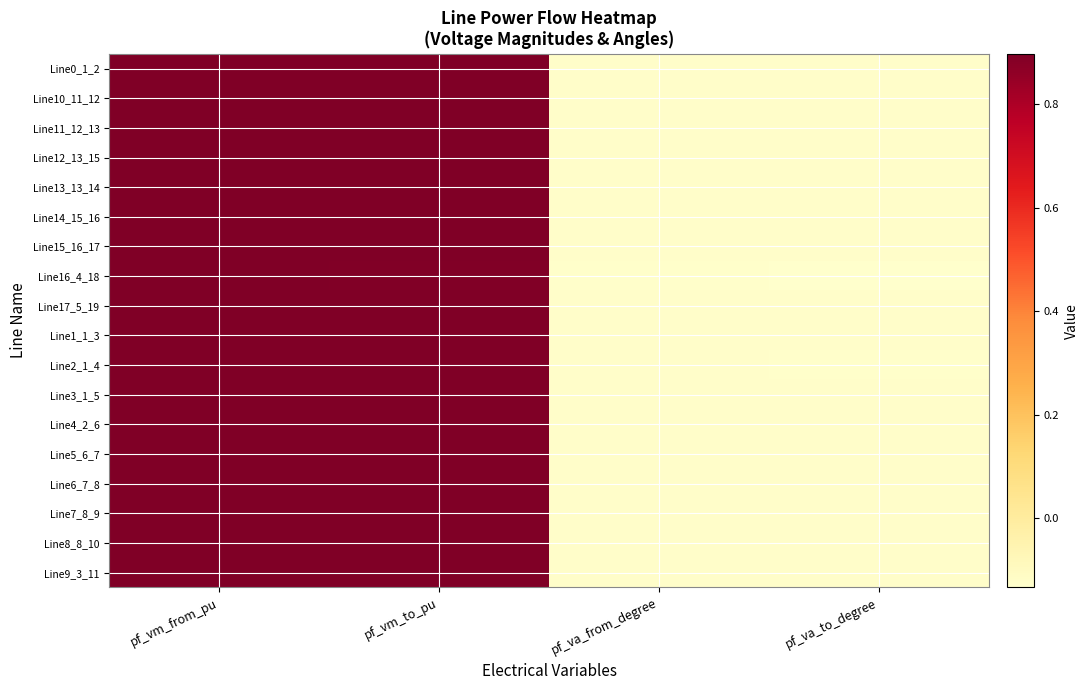

Reading left to right, what are all the values shown in this chart?

Line0_1_2: pf_vm_from_pu=0.9	pf_vm_to_pu=0.9	pf_va_from_degree=-0.1	pf_va_to_degree=-0.1
Line10_11_12: pf_vm_from_pu=0.9	pf_vm_to_pu=0.9	pf_va_from_degree=-0.1	pf_va_to_degree=-0.1
Line11_12_13: pf_vm_from_pu=0.9	pf_vm_to_pu=0.9	pf_va_from_degree=-0.1	pf_va_to_degree=-0.1
Line12_13_15: pf_vm_from_pu=0.9	pf_vm_to_pu=0.9	pf_va_from_degree=-0.1	pf_va_to_degree=-0.1
Line13_13_14: pf_vm_from_pu=0.9	pf_vm_to_pu=0.9	pf_va_from_degree=-0.1	pf_va_to_degree=-0.1
Line14_15_16: pf_vm_from_pu=0.9	pf_vm_to_pu=0.9	pf_va_from_degree=-0.1	pf_va_to_degree=-0.1
Line15_16_17: pf_vm_from_pu=0.9	pf_vm_to_pu=0.9	pf_va_from_degree=-0.1	pf_va_to_degree=-0.1
Line16_4_18: pf_vm_from_pu=0.9	pf_vm_to_pu=0.9	pf_va_from_degree=-0.1	pf_va_to_degree=-0.1
Line17_5_19: pf_vm_from_pu=0.9	pf_vm_to_pu=0.9	pf_va_from_degree=-0.1	pf_va_to_degree=-0.1
Line1_1_3: pf_vm_from_pu=0.9	pf_vm_to_pu=0.9	pf_va_from_degree=-0.1	pf_va_to_degree=-0.1
Line2_1_4: pf_vm_from_pu=0.9	pf_vm_to_pu=0.9	pf_va_from_degree=-0.1	pf_va_to_degree=-0.1
Line3_1_5: pf_vm_from_pu=0.9	pf_vm_to_pu=0.9	pf_va_from_degree=-0.1	pf_va_to_degree=-0.1
Line4_2_6: pf_vm_from_pu=0.9	pf_vm_to_pu=0.9	pf_va_from_degree=-0.1	pf_va_to_degree=-0.1
Line5_6_7: pf_vm_from_pu=0.9	pf_vm_to_pu=0.9	pf_va_from_degree=-0.1	pf_va_to_degree=-0.1
Line6_7_8: pf_vm_from_pu=0.9	pf_vm_to_pu=0.9	pf_va_from_degree=-0.1	pf_va_to_degree=-0.1
Line7_8_9: pf_vm_from_pu=0.9	pf_vm_to_pu=0.9	pf_va_from_degree=-0.1	pf_va_to_degree=-0.1
Line8_8_10: pf_vm_from_pu=0.9	pf_vm_to_pu=0.9	pf_va_from_degree=-0.1	pf_va_to_degree=-0.1
Line9_3_11: pf_vm_from_pu=0.9	pf_vm_to_pu=0.9	pf_va_from_degree=-0.1	pf_va_to_degree=-0.1